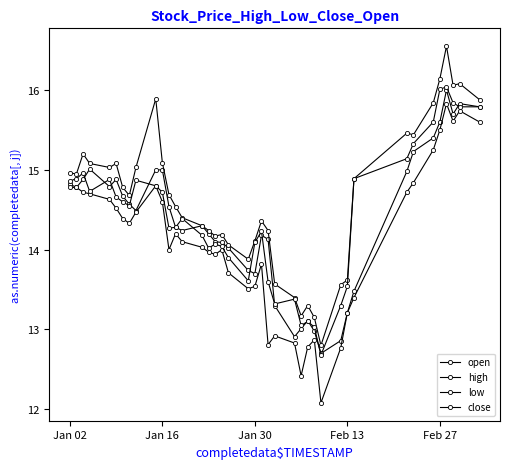

Is this an area chart (filled region under the line)?

No